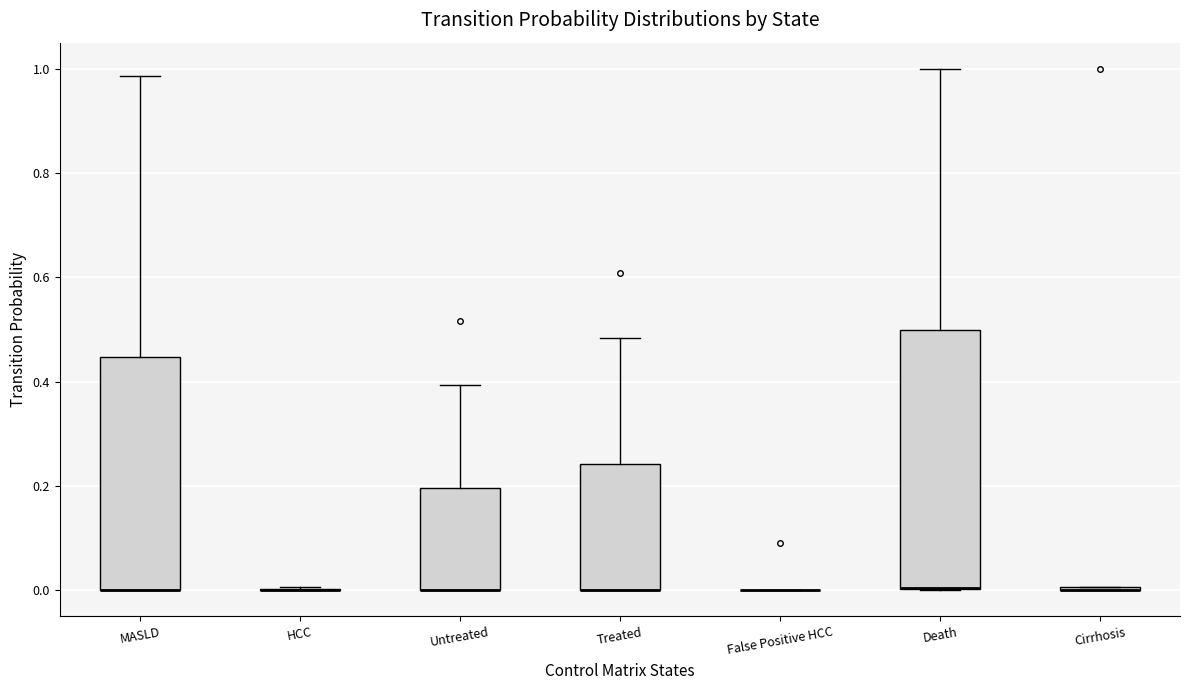

Reading left to right, read every box against the y-axis: the position of its median line, the range the box covers, and the ends of its whiskers. The values are not printed on the chart, so give them approximately, as read against the axis.

MASLD: median 0.00 (drawn on the box's lower edge), box 0.00 to 0.44, whiskers 0.00 to 0.98
HCC: box collapsed to a line at 0.00, whiskers 0.00 to 0.00
Untreated: median 0.00 (drawn on the box's lower edge), box 0.00 to 0.20, whiskers 0.00 to 0.40
Treated: median 0.00 (drawn on the box's lower edge), box 0.00 to 0.24, whiskers 0.00 to 0.48
False Positive HCC: box collapsed to a line at 0.00, whiskers 0.00 to 0.00
Death: median 0.00 (drawn on the box's lower edge), box 0.00 to 0.50, whiskers 0.00 to 1.00
Cirrhosis: box collapsed to a line at 0.00, whiskers 0.00 to 0.00